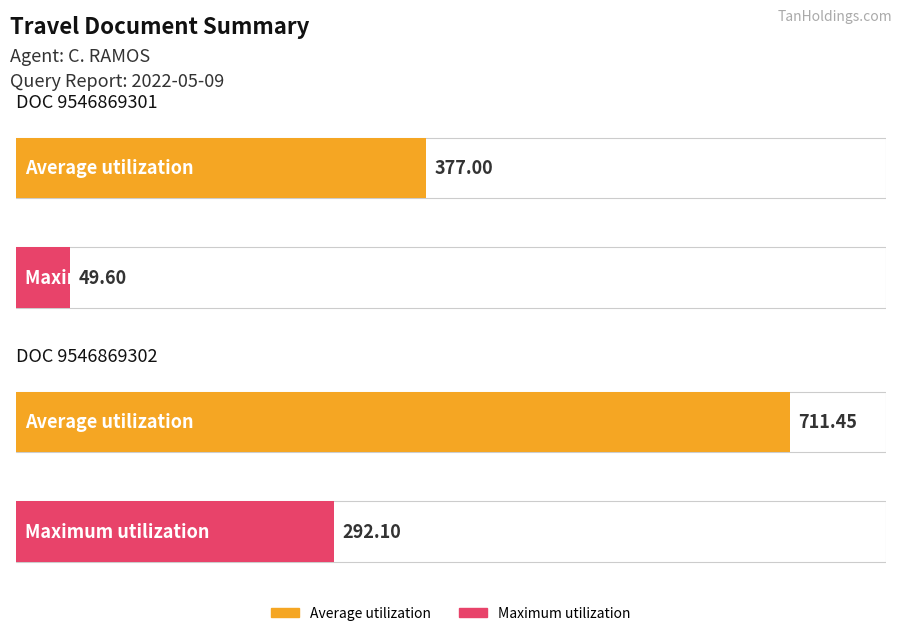

Which series has the largest total across all categories?

Average utilization